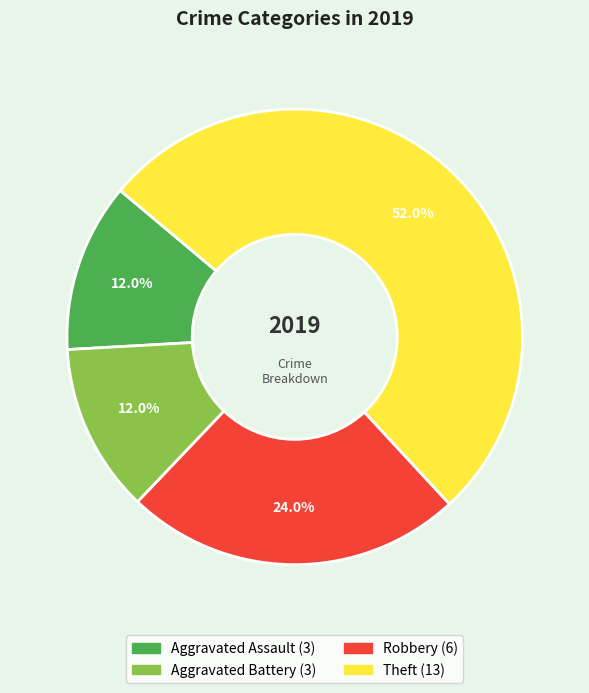

Does any single category account for the majority?

Yes